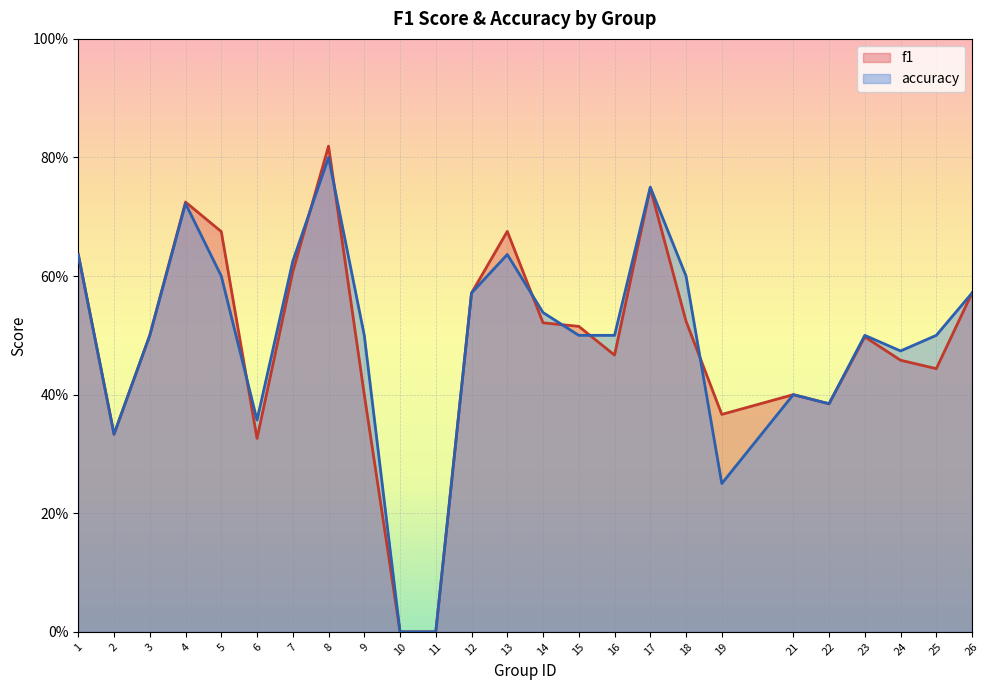

List the series in order of their peak value, lowest first.

accuracy, f1